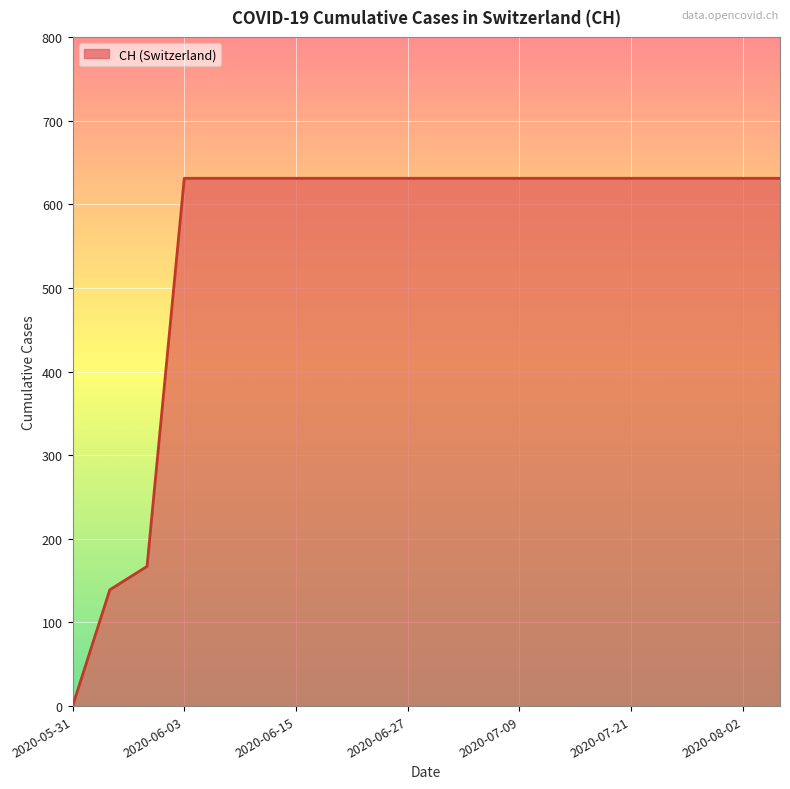

Reading left to right, list all the values displayed in this chart.

0	139	167	631	631	631	631	631	631	631	631	631	631	631	631	631	631	631	631	631